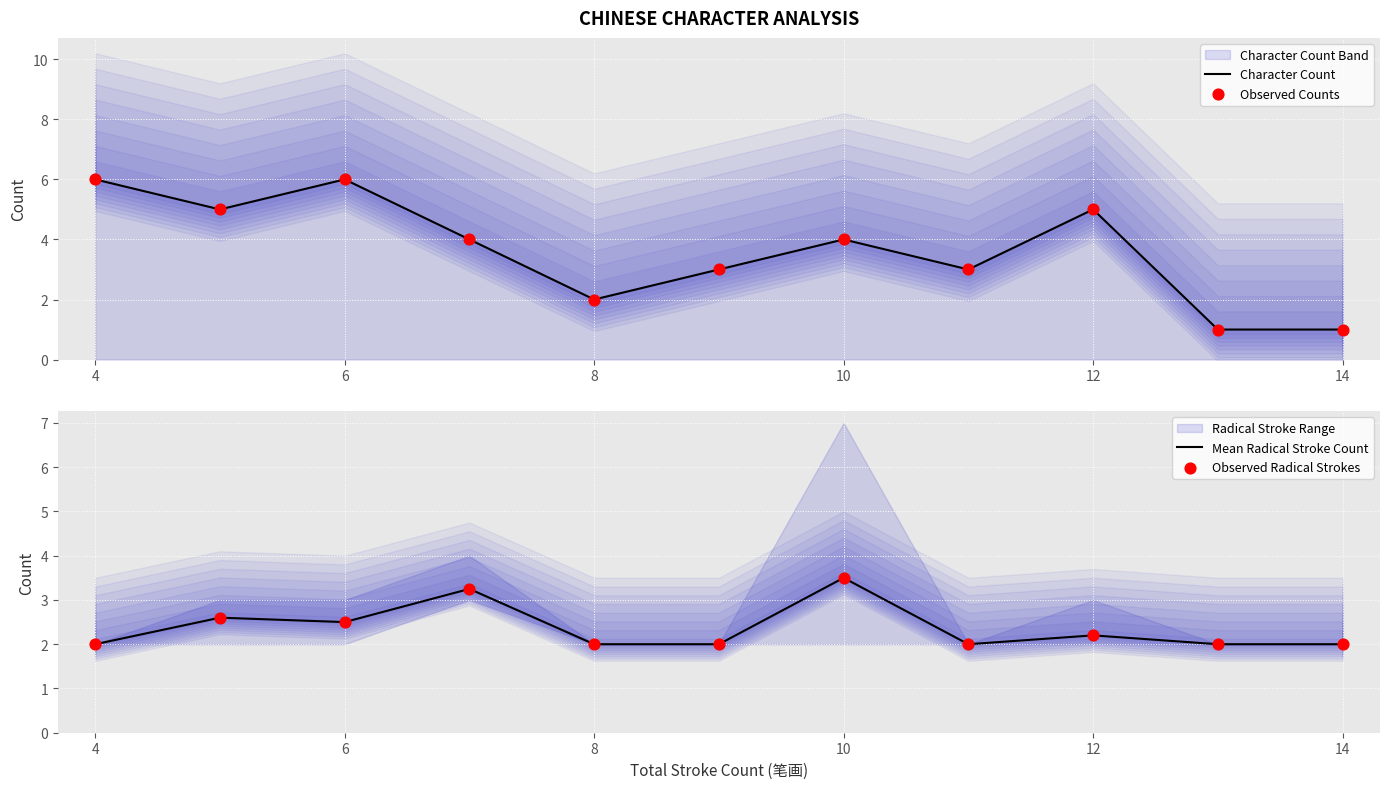

At how many categories does at least one series exceed 5?

2